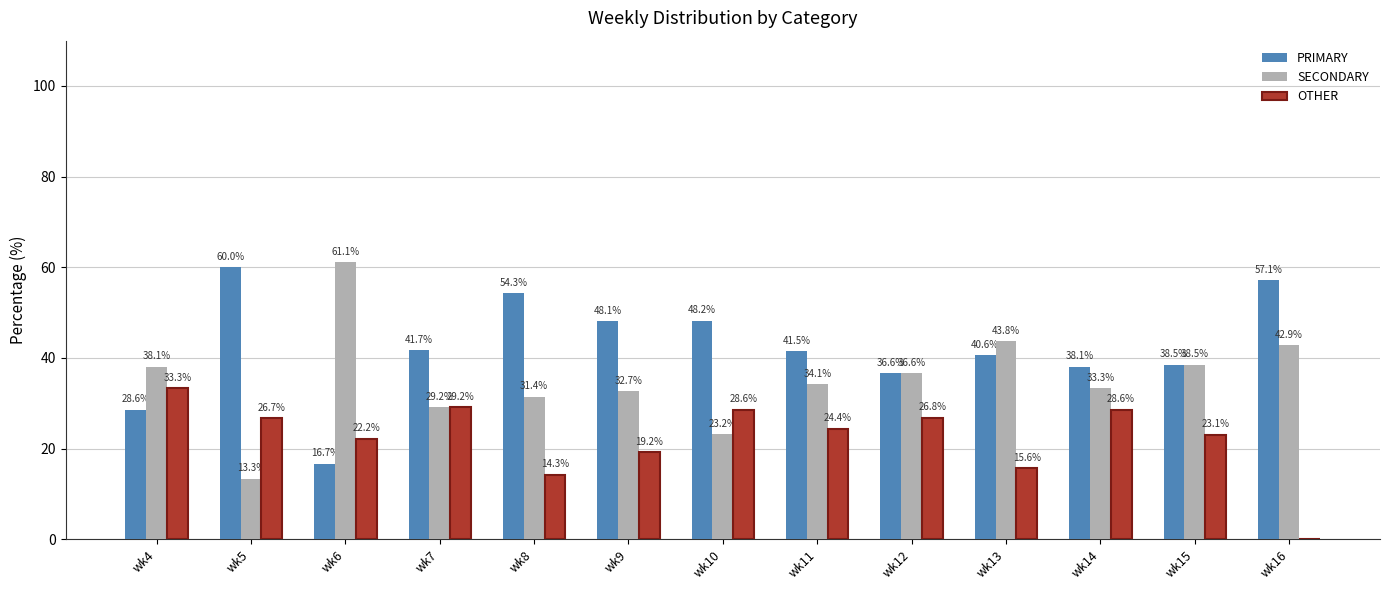

Is the value of SECONDARY at wk8 greater than the value of OTHER at wk4?

No